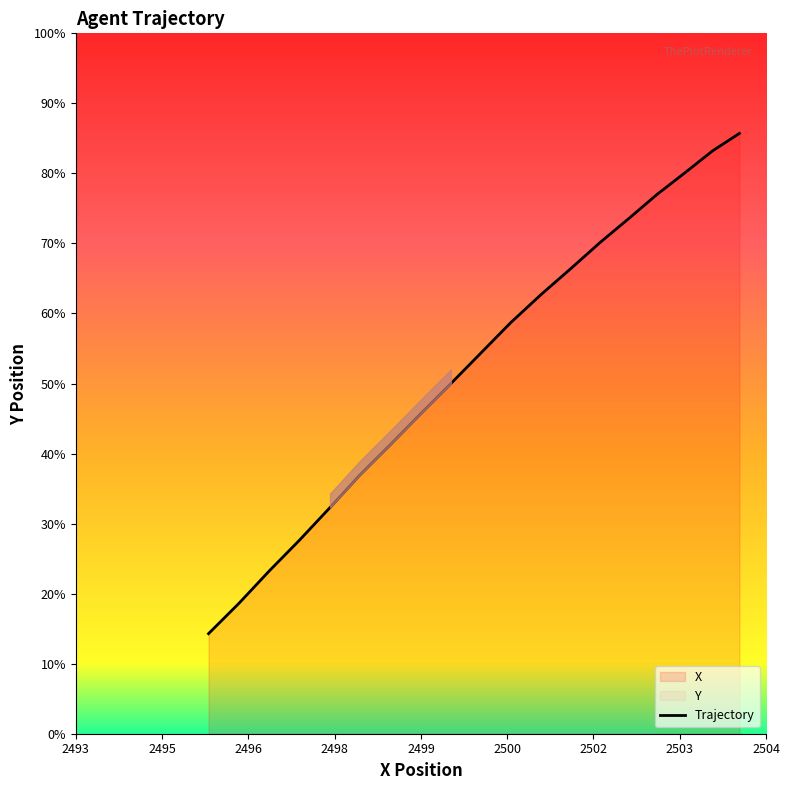

True or false: the data shows 445.8 at 48.5.

False